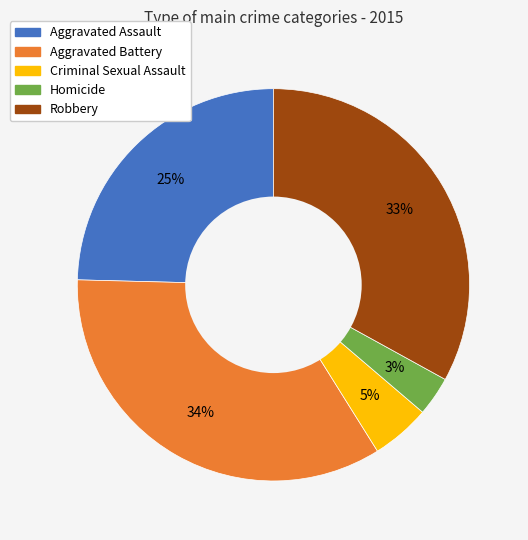

Is it true that Homicide is 3% of the pie?

True